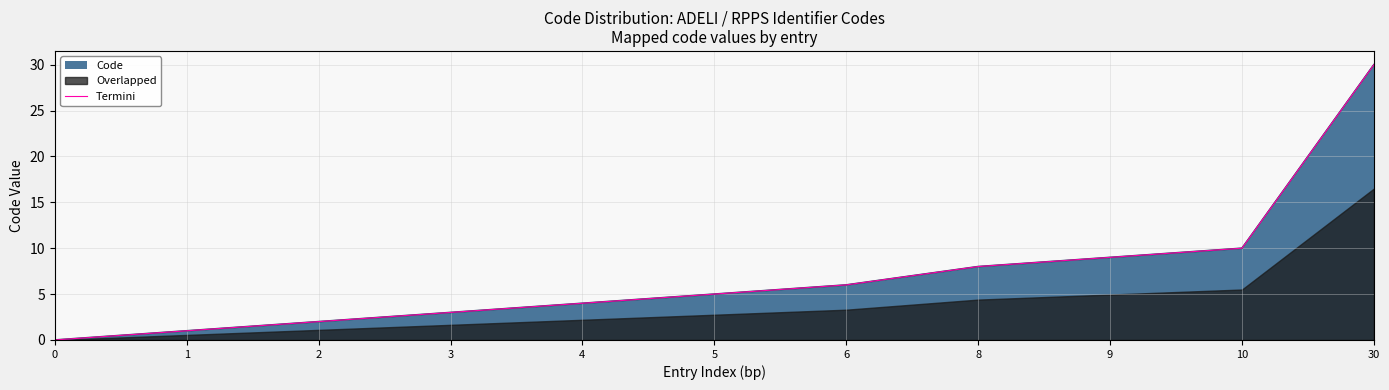

How many lines are shown in the chart?

1